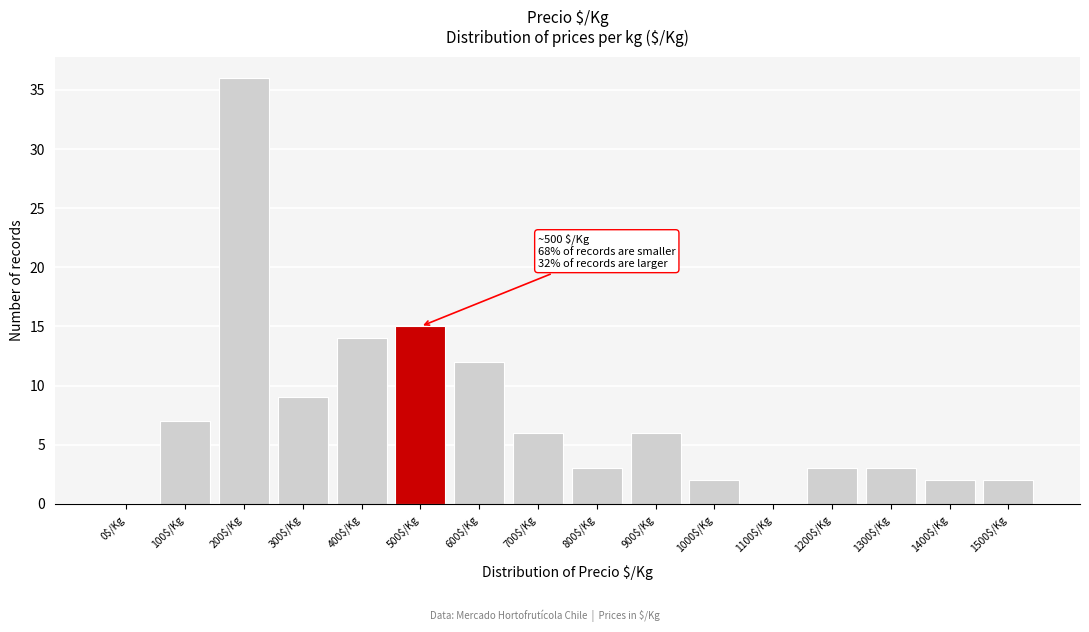

Which label corresponds to the largest value in the chart?

200$/Kg